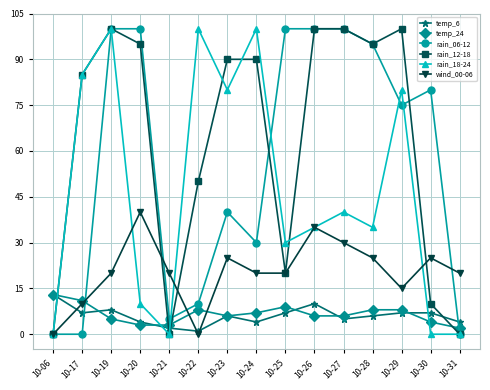

How many interior local peaks does the wind_00-06 series have?

4